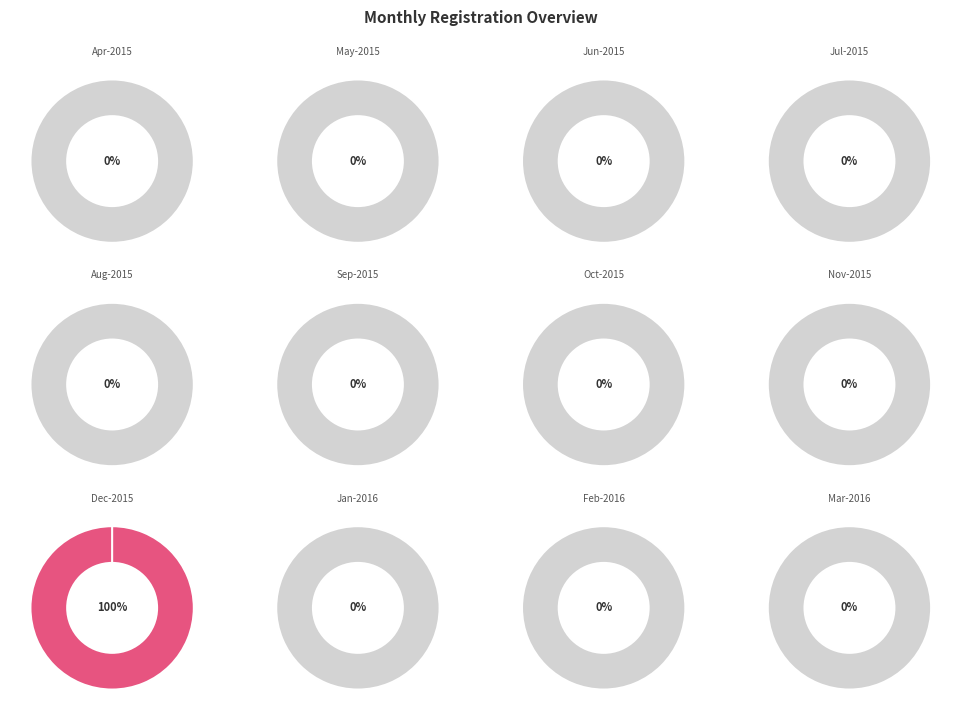

What is the smallest slice in the pie chart?

May-2015